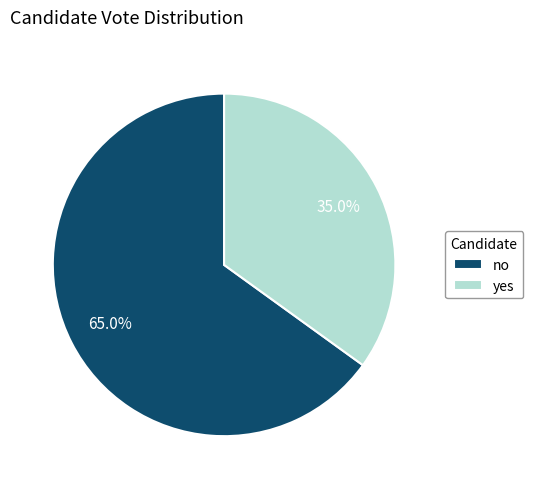

To the nearest percent, what portion does no represent?

65%